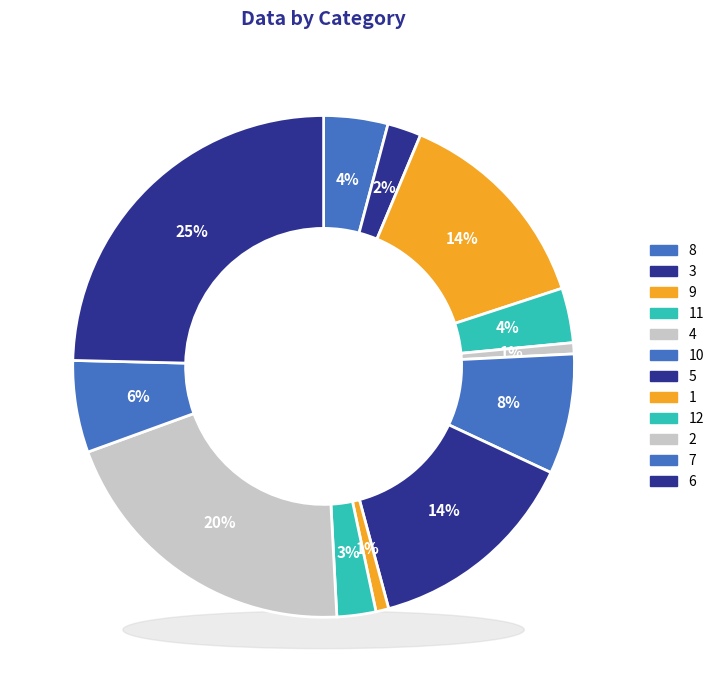

What percentage is the 9 slice, to the nearest percent?

14%